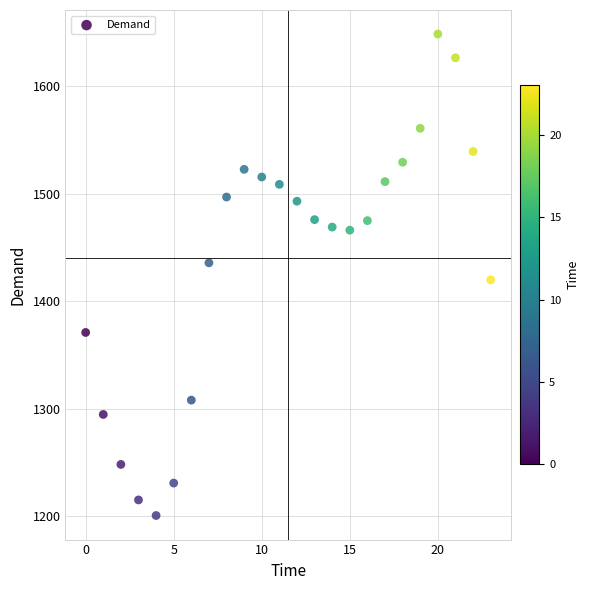

What is the range of Y values (max minus min)?

447.4